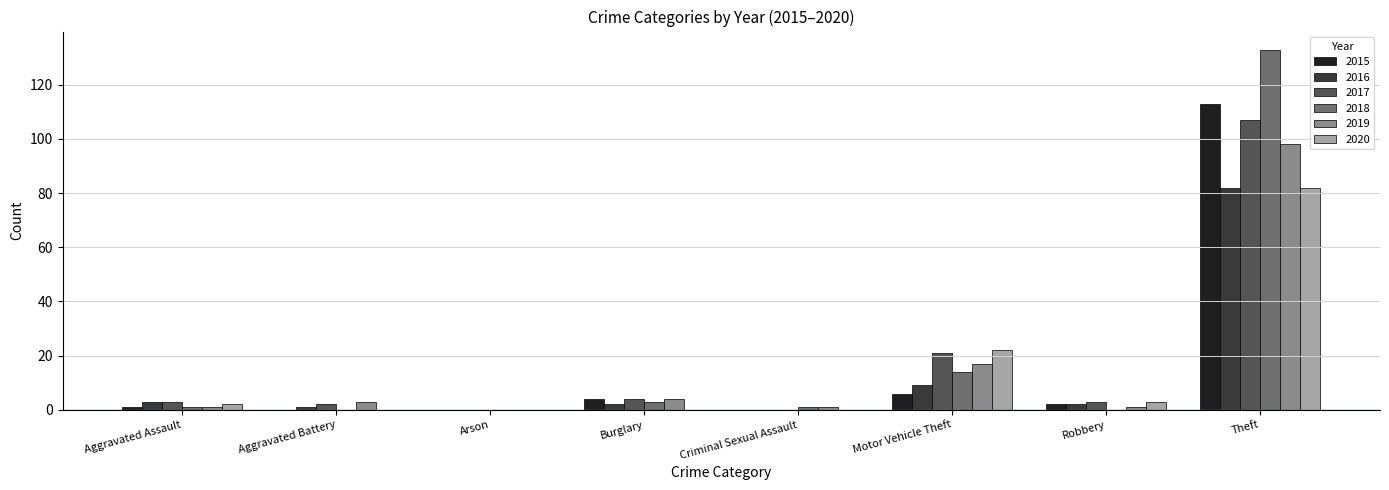

True or false: 2019 has a value of 98 at Theft.

True